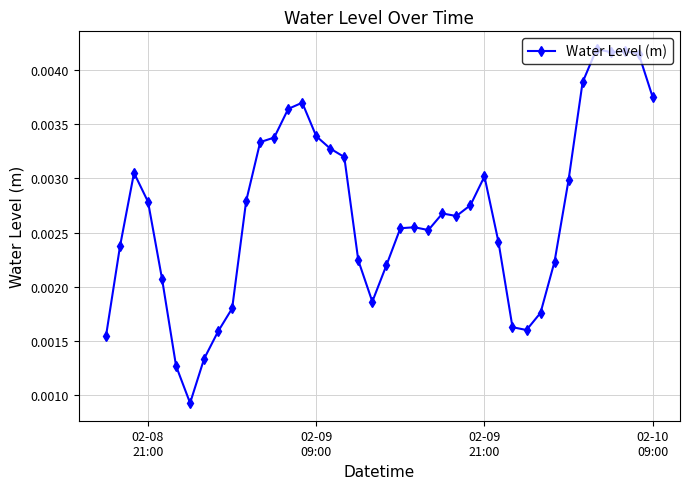

True or false: there are more than 1 points higher than both neighbors.

True